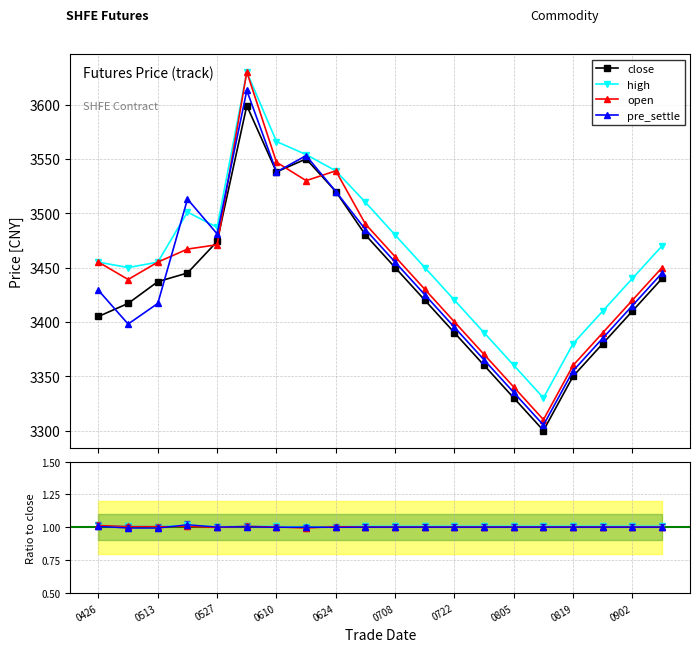

Does the chart have visible grid lines?

Yes